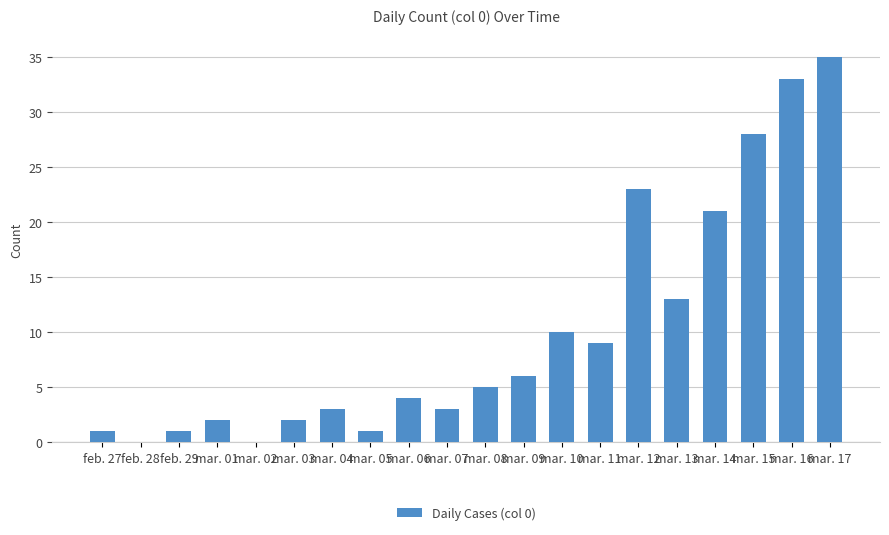

What is the greatest value displayed?

35